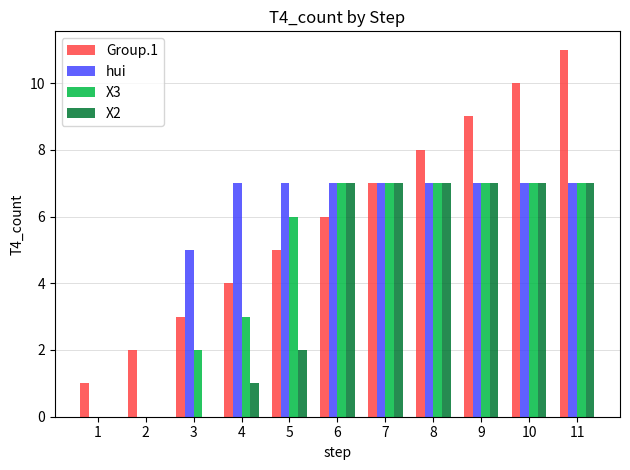

Is it true that Group.1 equals 6 at 6?

True